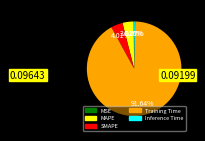

What is the total percentage of SMAPE and Inference Time?

4.4%